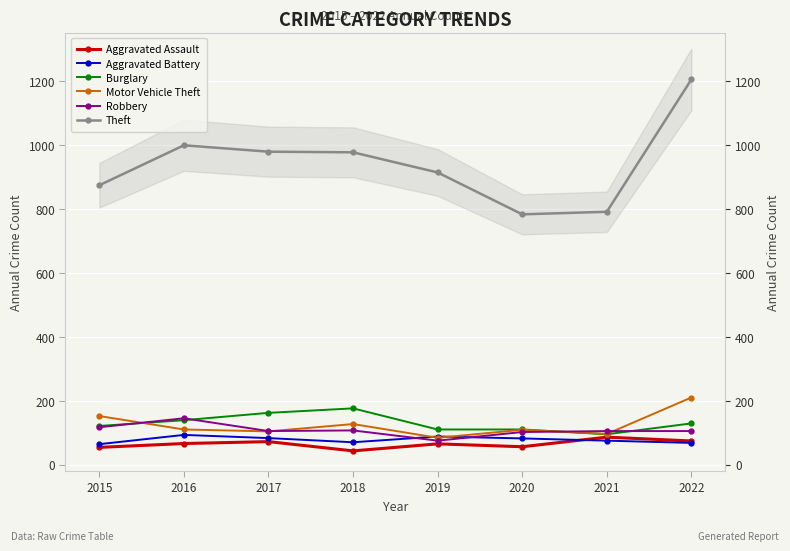

What are all the series names shown in the legend?

Aggravated Assault, Aggravated Battery, Burglary, Motor Vehicle Theft, Robbery, Theft